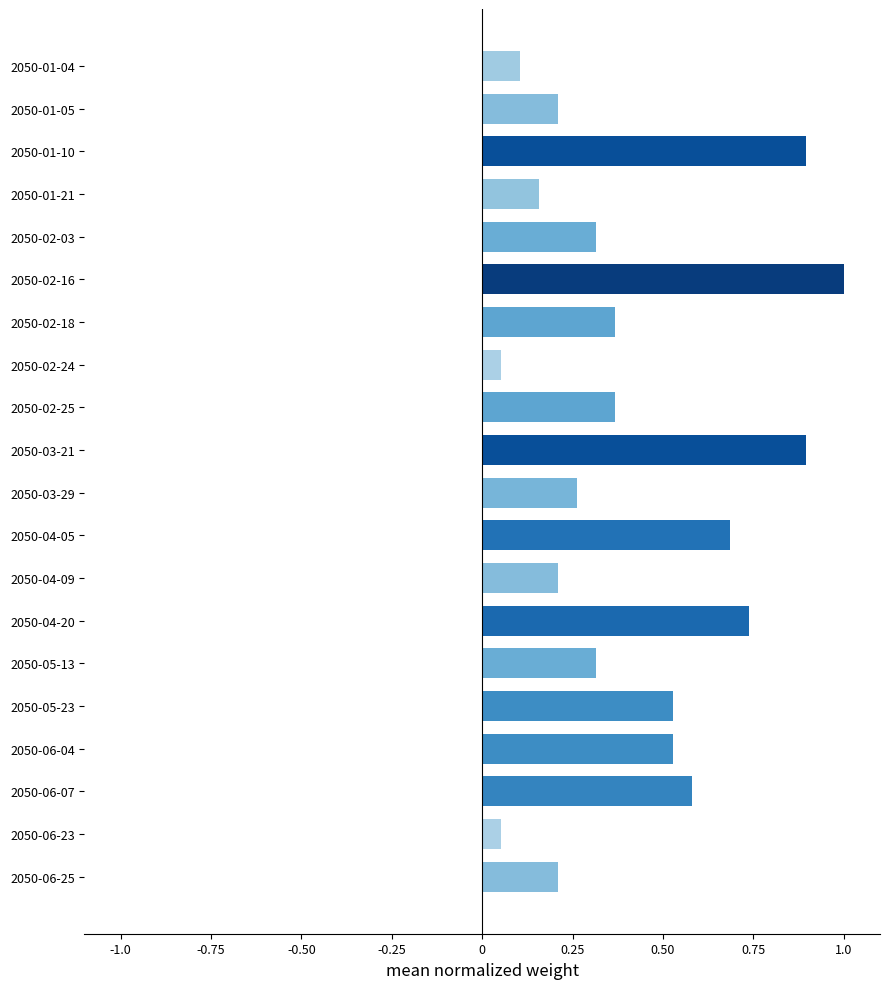

Count the number of data series in this chart.

1